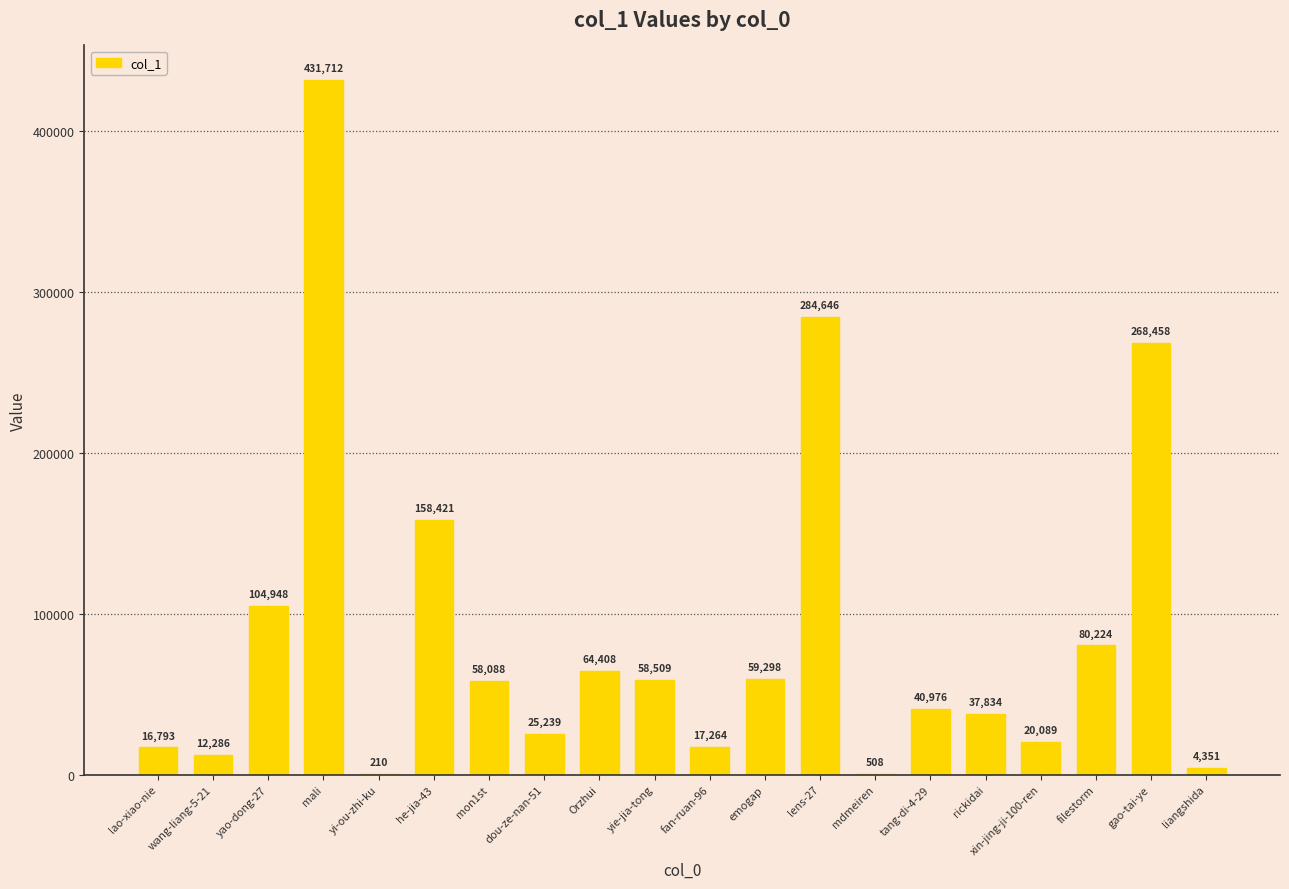

Approximately how many times larger is the value at xin-jing-ji-100-ren compared to mdmeiren?

39.5